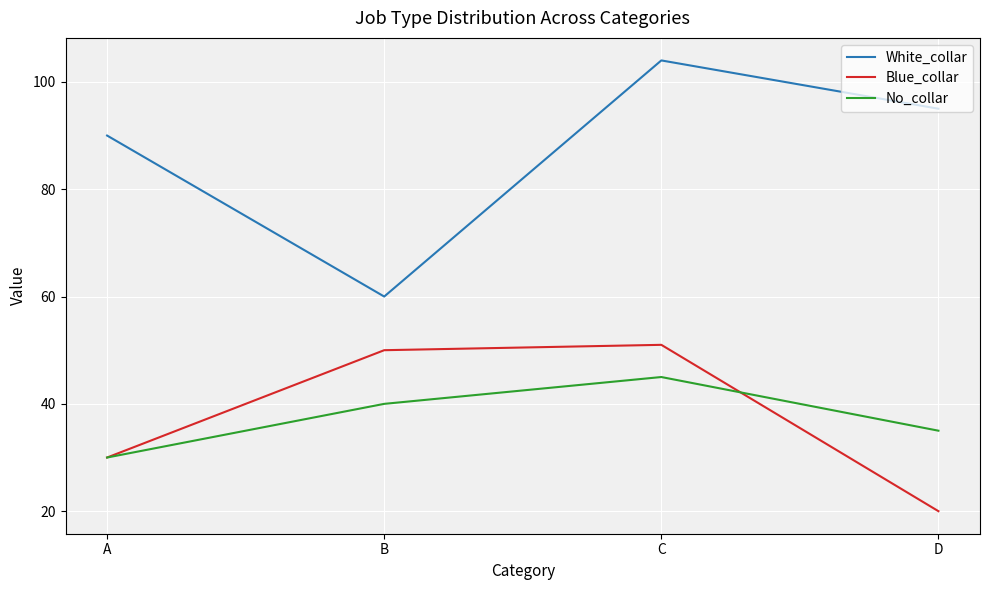

What are all the series names shown in the legend?

White_collar, Blue_collar, No_collar